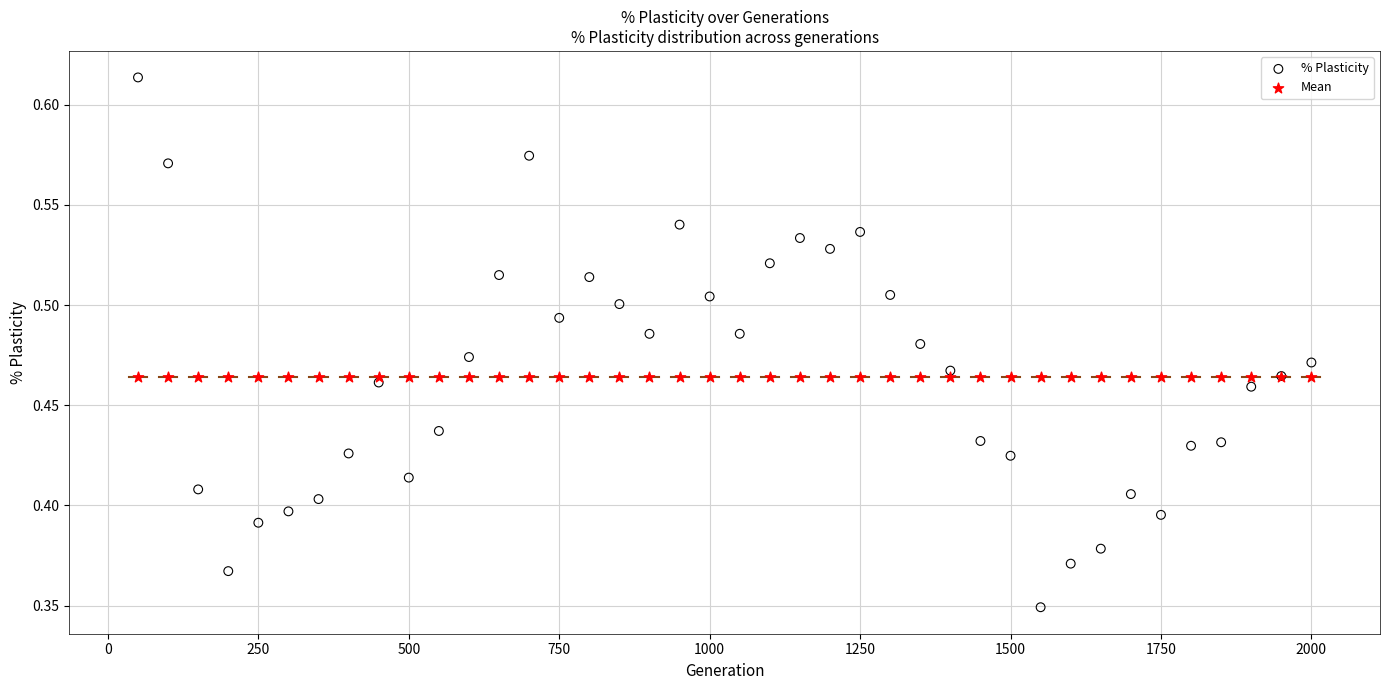

Which series contains the lowest Y value?

% Plasticity